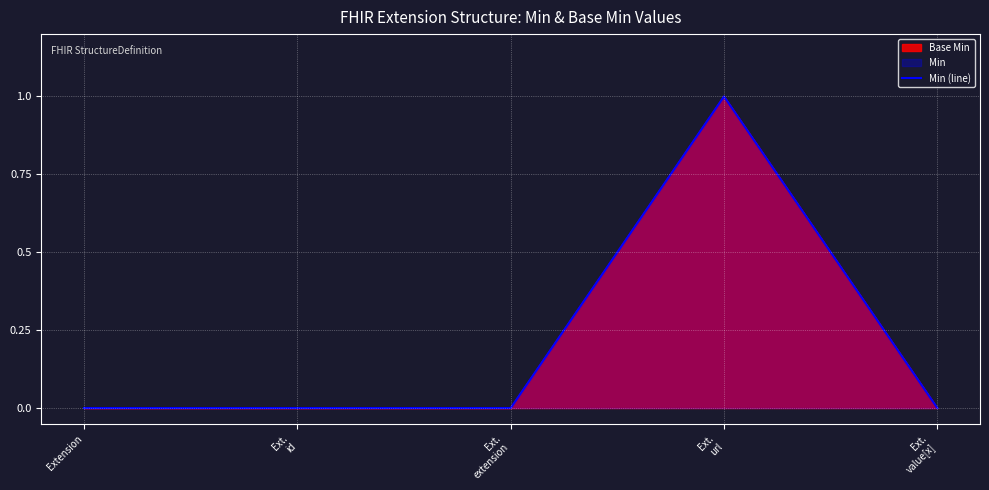

What is the greatest value displayed?

1